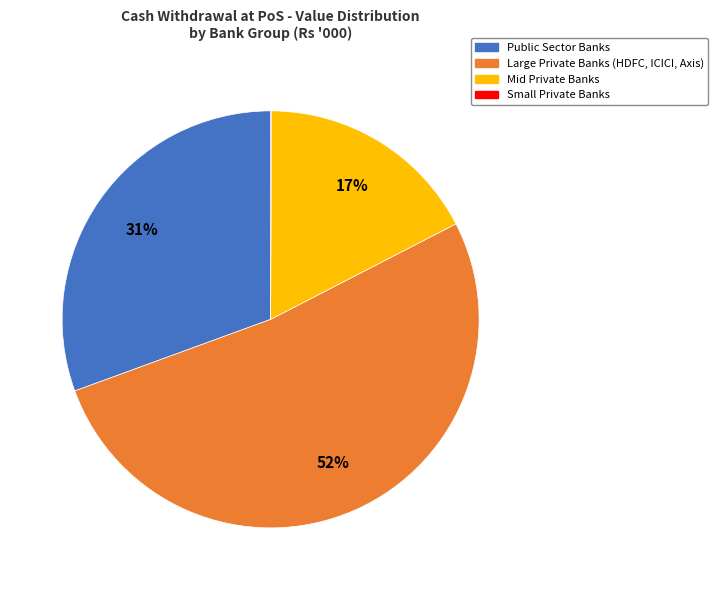

Is there a majority slice in this chart?

Yes